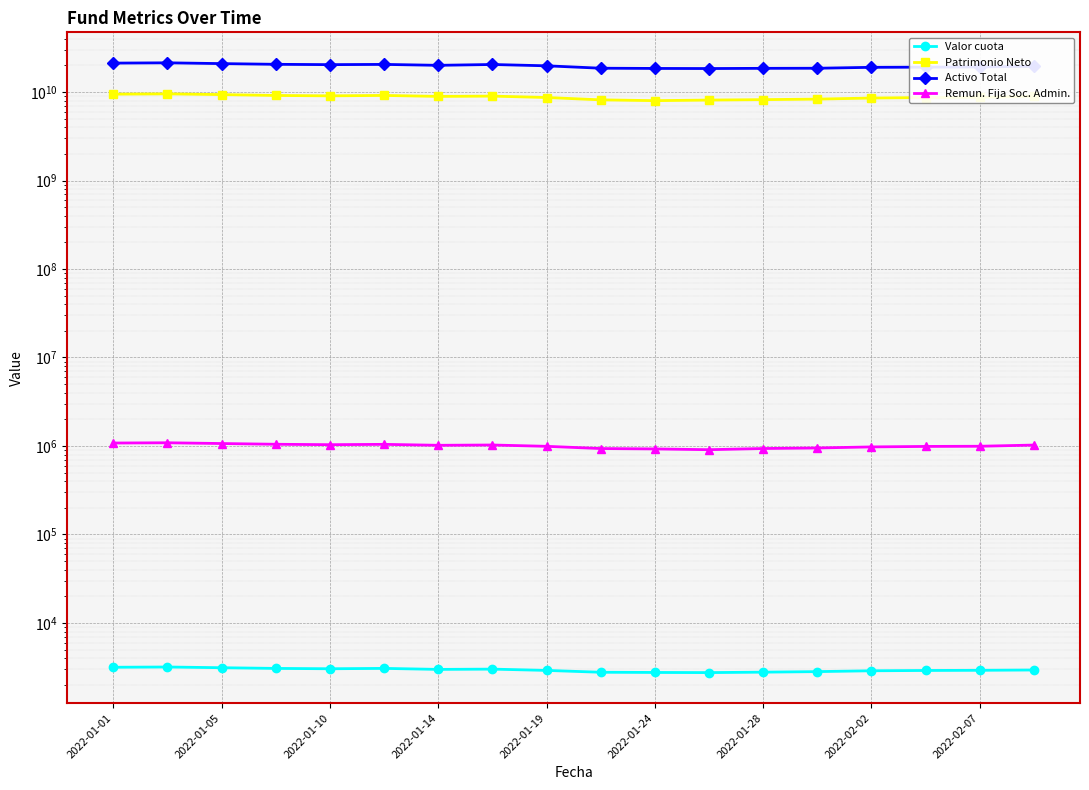

List the labels in order of Remun. Fija Soc. Admin. value, smallest first.

11, 10, 9, 12, 13, 14, 15, 2022-02-07, 16, 2022-01-28, 17, 2022-02-02, 2022-01-19, 2022-01-24, 2022-01-14, 2022-01-10, 2022-01-01, 2022-01-05